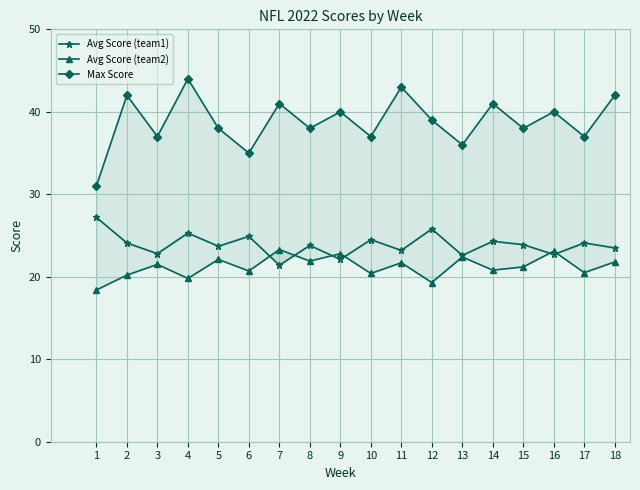

How many interior local peaks does the Max Score series have?

7